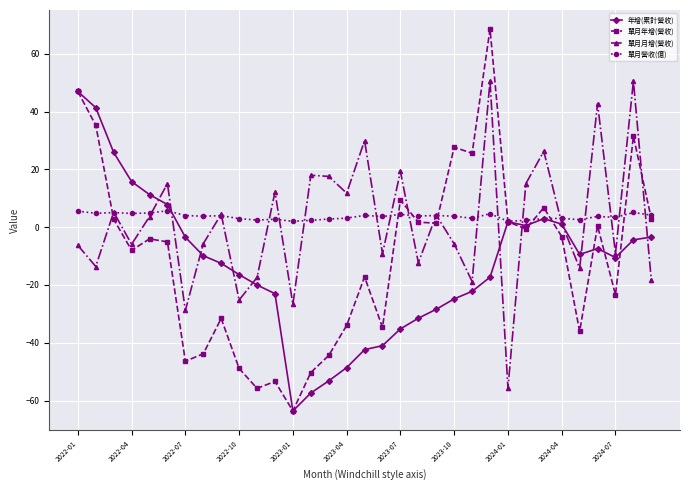

What is the smallest value displayed?

-63.6